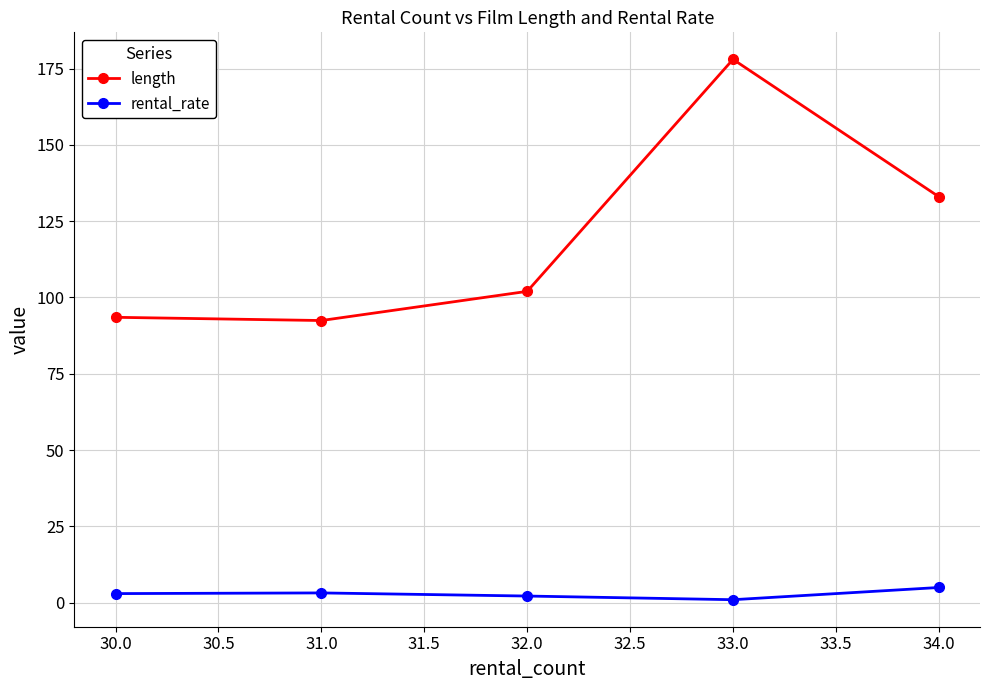

True or false: rental_rate and length intersect in this chart.

False